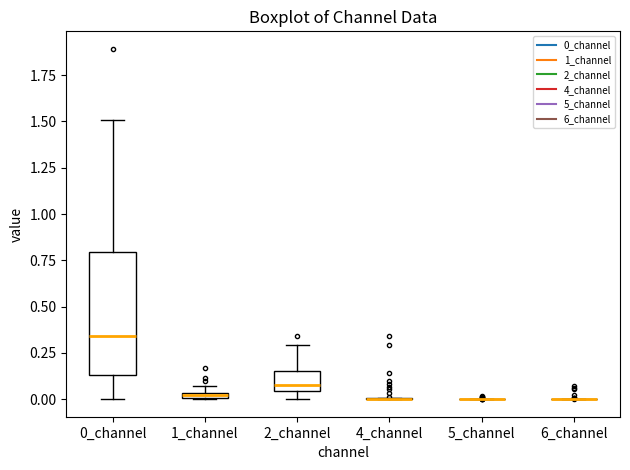

Which box is the tallest, from its lower edge to its upper edge?

0_channel